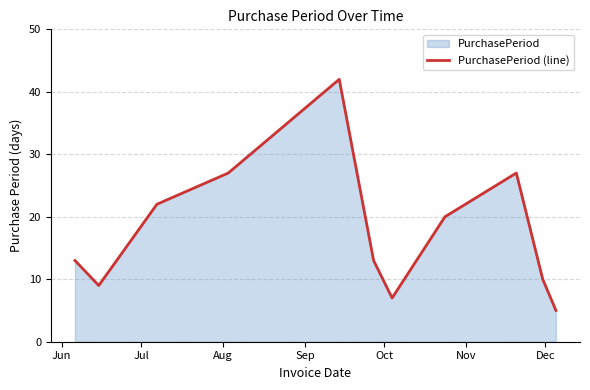

What is the smallest value displayed?

5